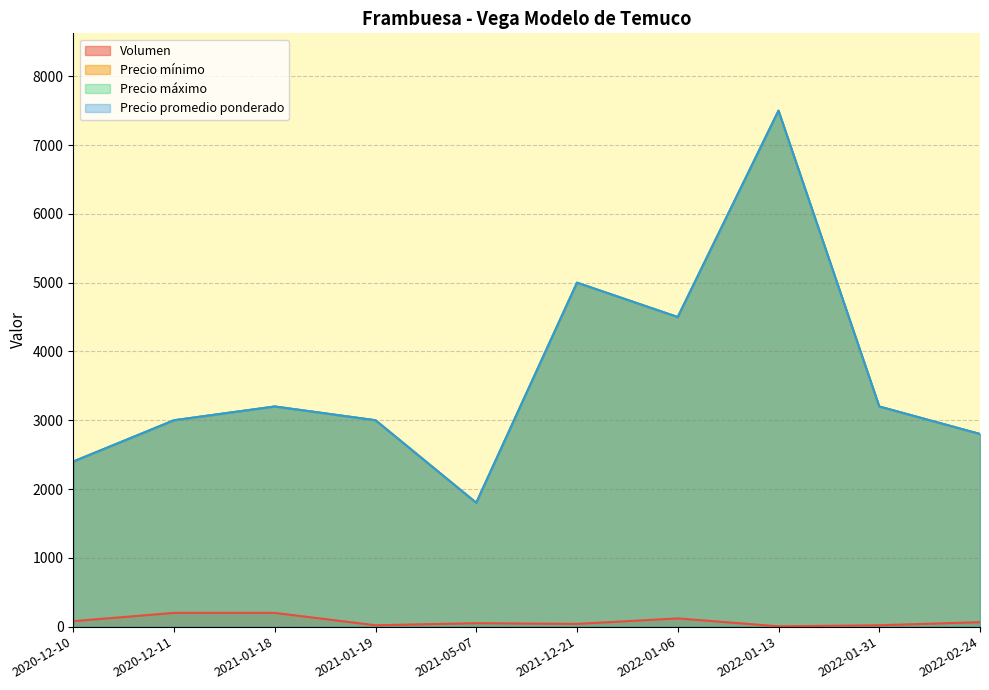

In Volumen, how many points are lower than both neighbors (excluding endpoints)?

3